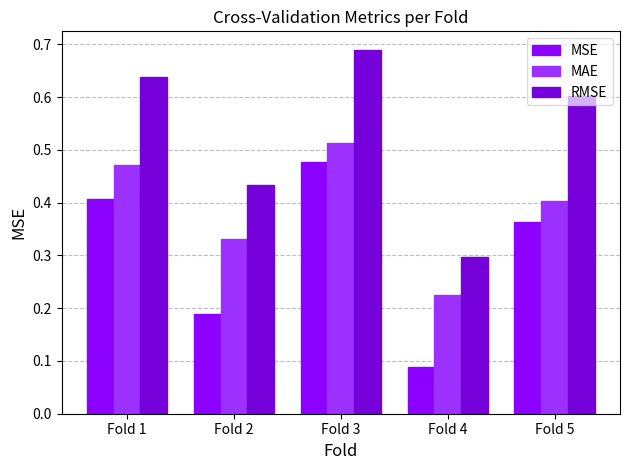

At which label is RMSE closest to 0?

Fold 4